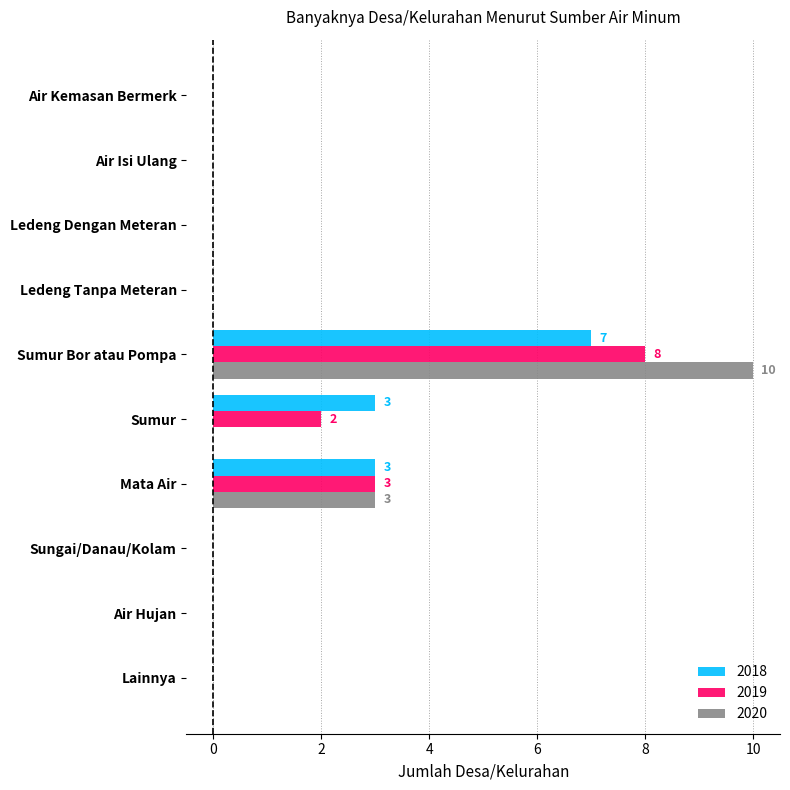

How many data points does each series have?

10